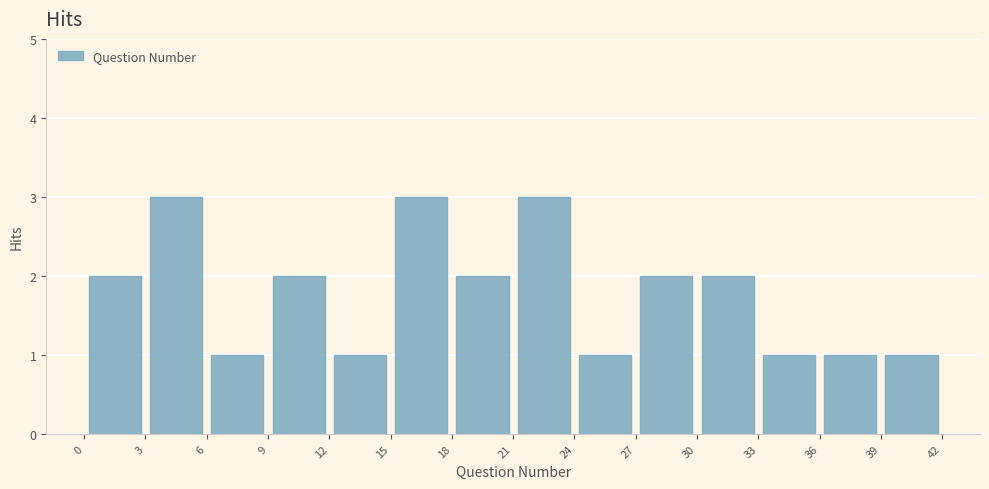

How tall is the bar that spans 12 to 15 on the x-axis? The values are not printed on the chart, so give them approximately, as read against the axis.

1